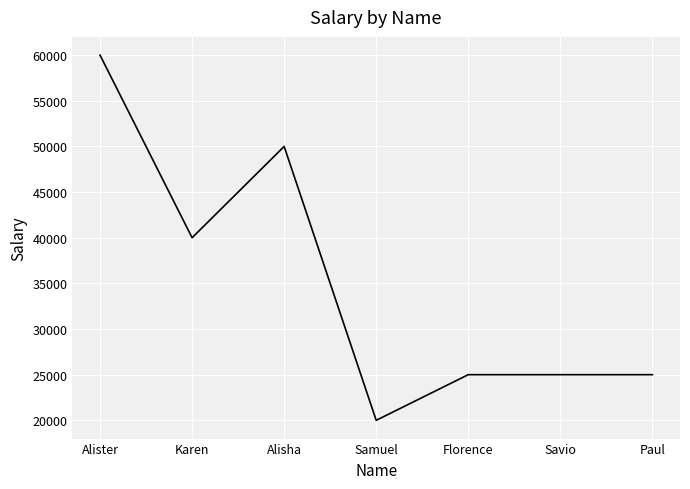

At which category does the chart reach its minimum across all series?

Samuel